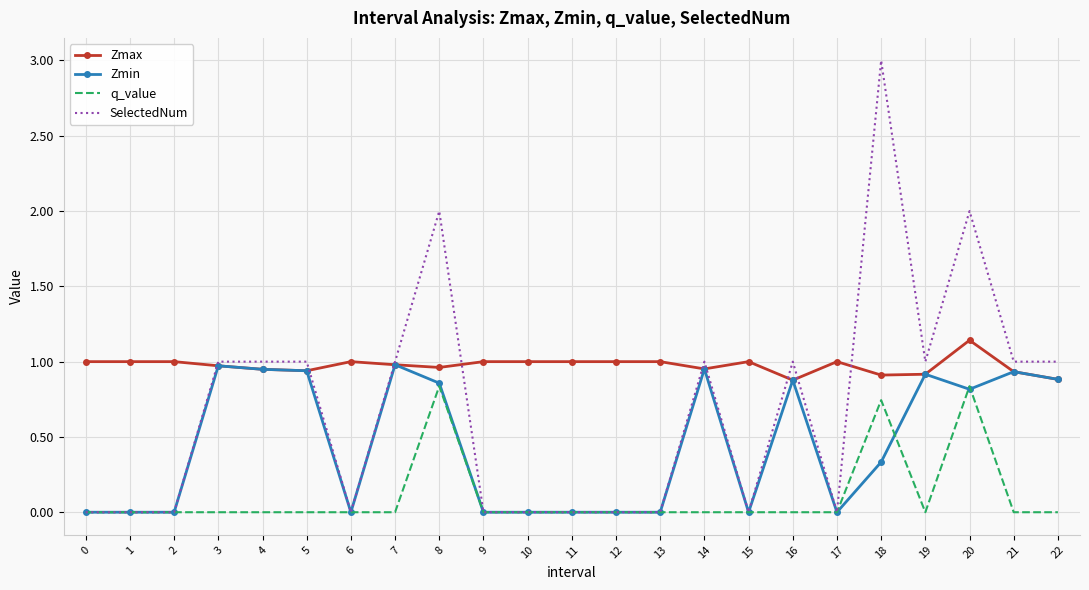

What is the difference between the maximum and second lowest values in the SelectedNum series?

3.0